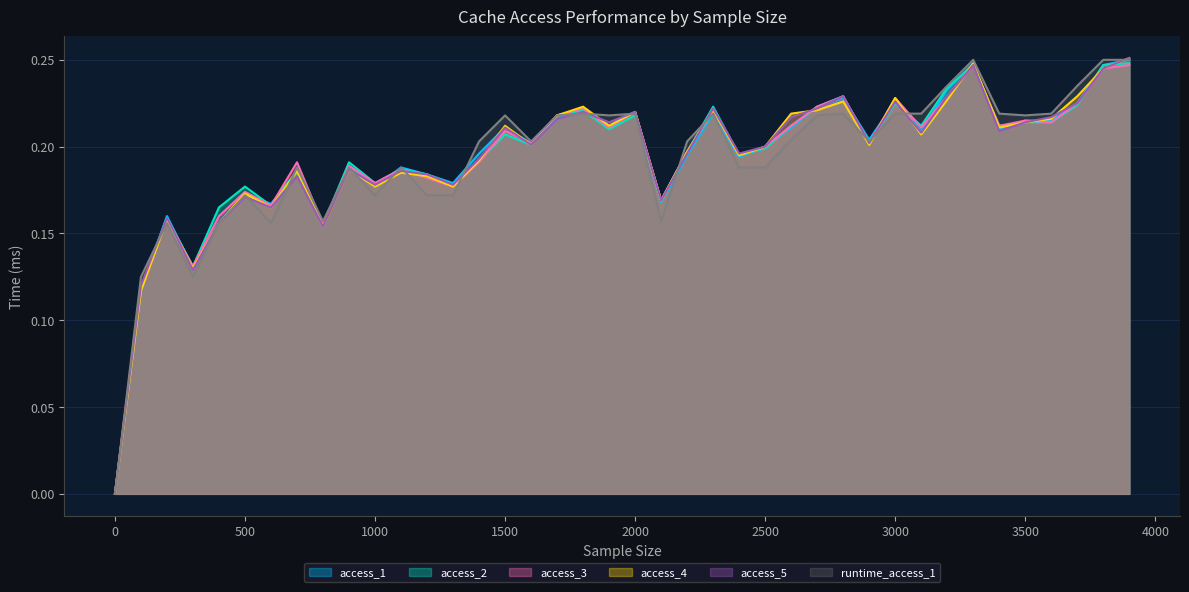

What is the difference between the maximum and minimum values in the access_4 series?

0.3